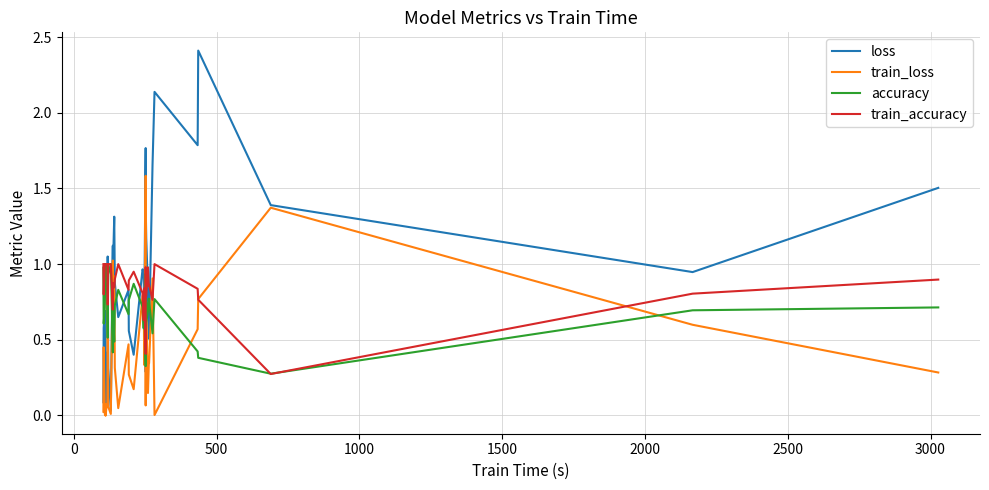

At how many categories does at least one series exceed 0?

40